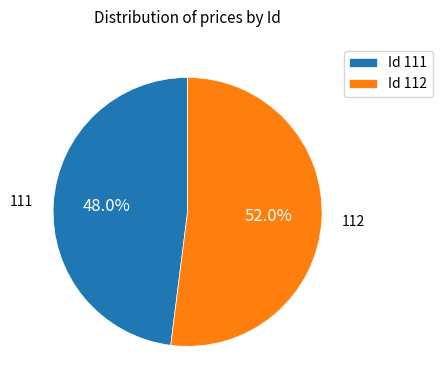

Is there a majority slice in this chart?

Yes